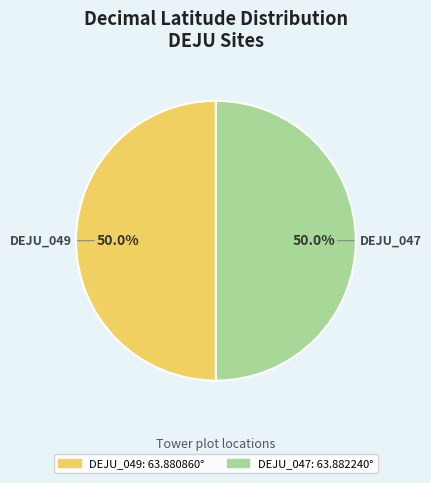

To the nearest percent, what percentage of the pie is DEJU_047?

50%